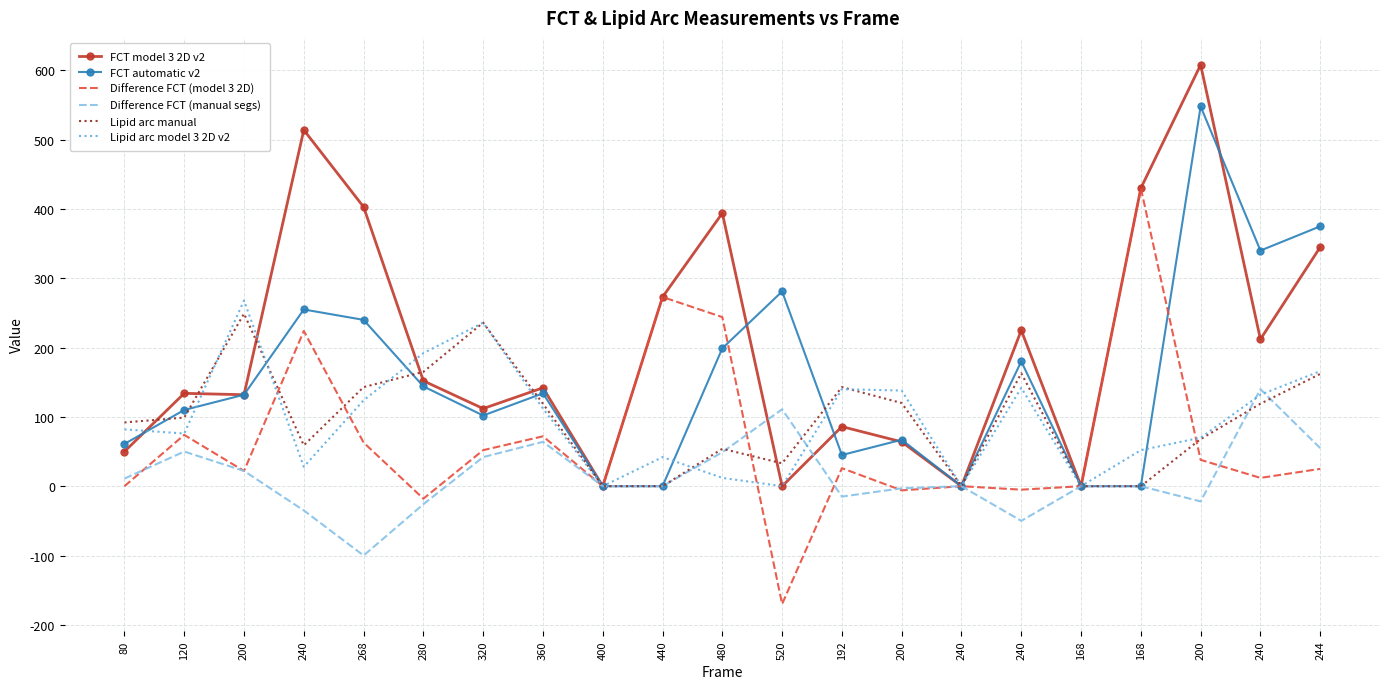

What is the approximate value of Difference FCT (manual segs) at 80?

11